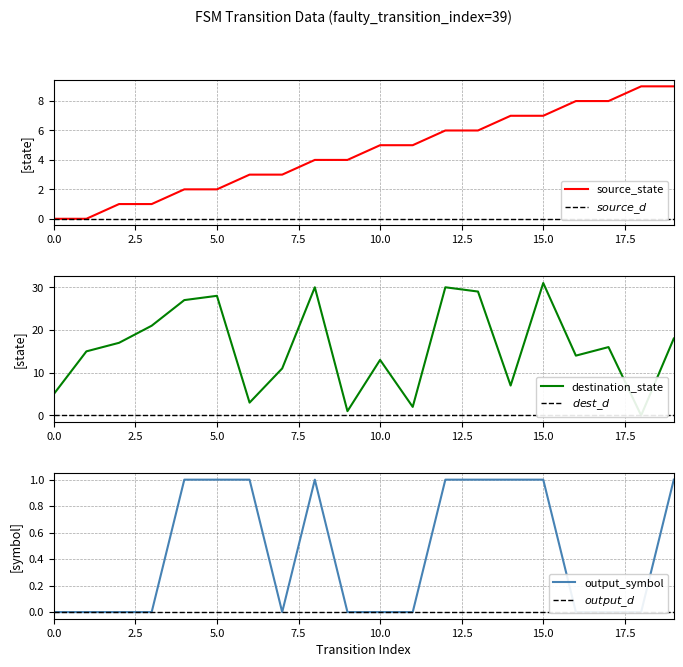

Which series has the widest spread of values?

destination_state